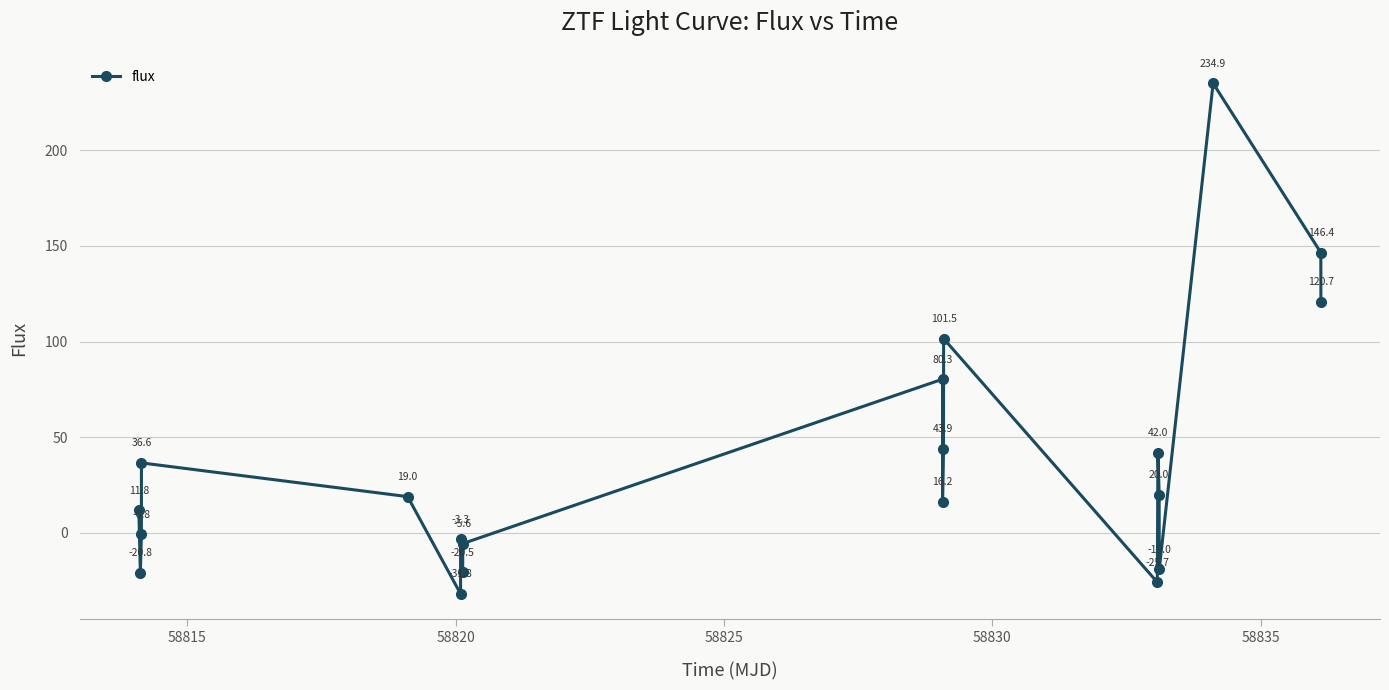

True or false: there are more than 1 points higher than both neighbors.

True